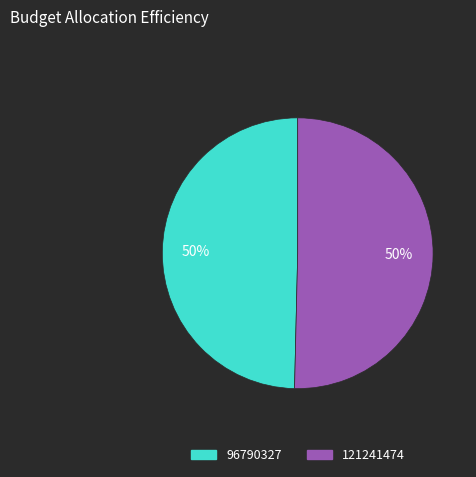

What is the majority slice?

121241474